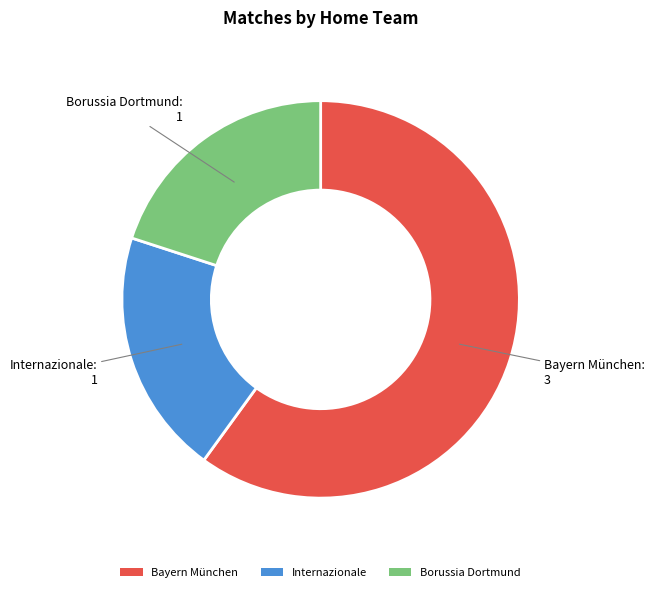

Which category has the biggest portion of the pie?

Bayern München